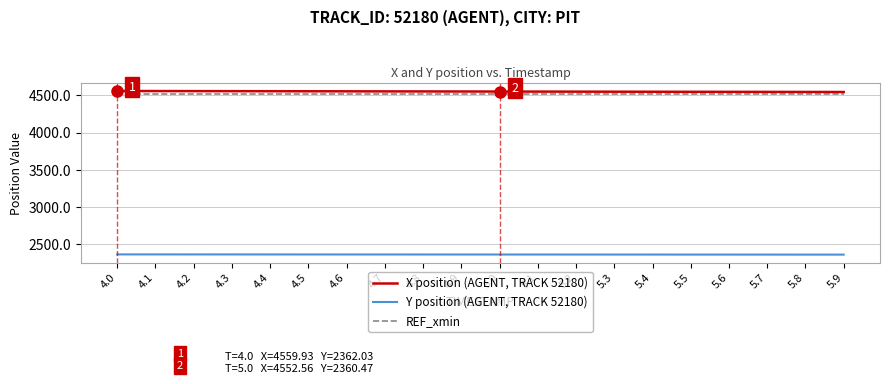

What is the smallest value displayed?

2359.1